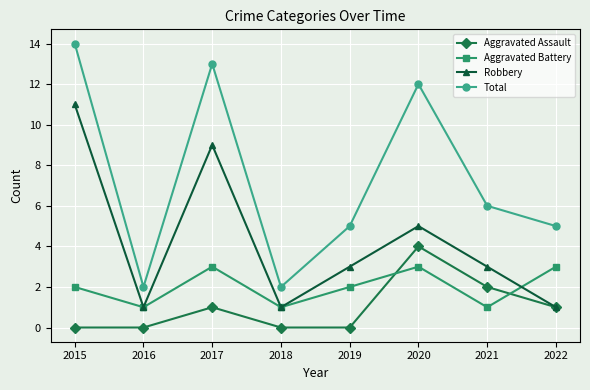

What is the spread (max minus min) of values at 2017?

12